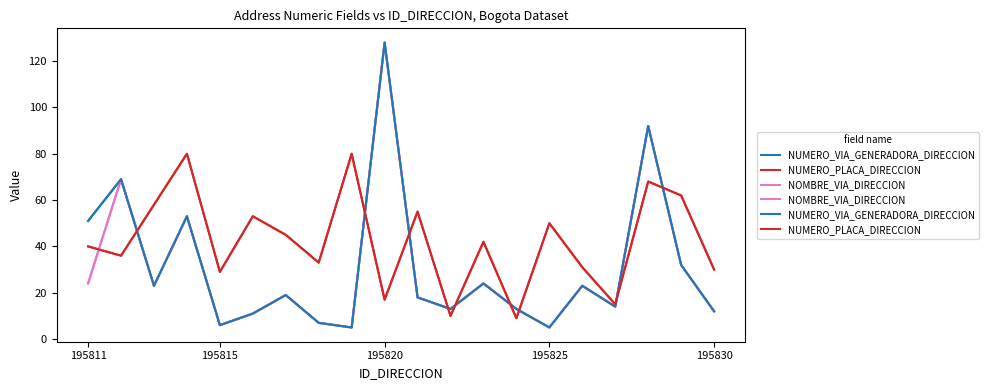

True or false: NOMBRE_VIA_DIRECCION has more than 2 points higher than both neighbors.

True